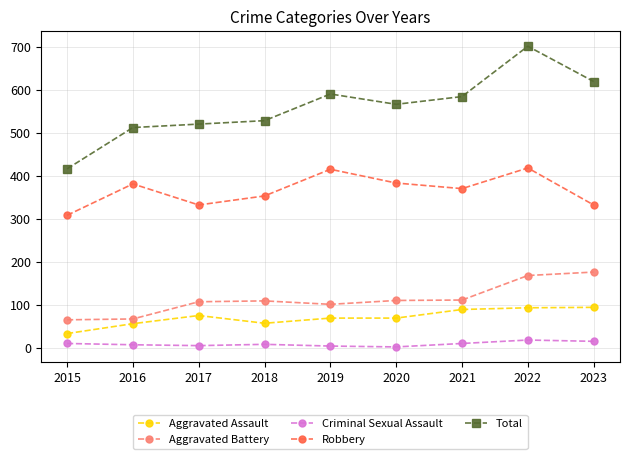

True or false: Aggravated Battery and Robbery intersect in this chart.

False